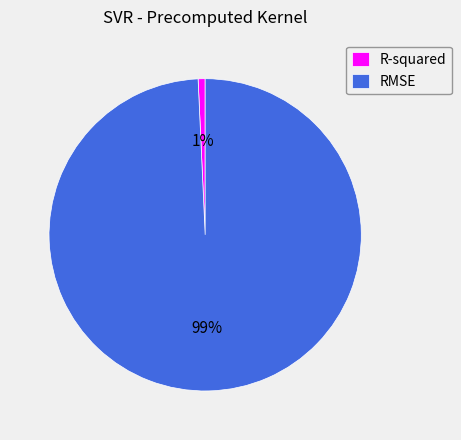

Which slice is the smallest?

R-squared